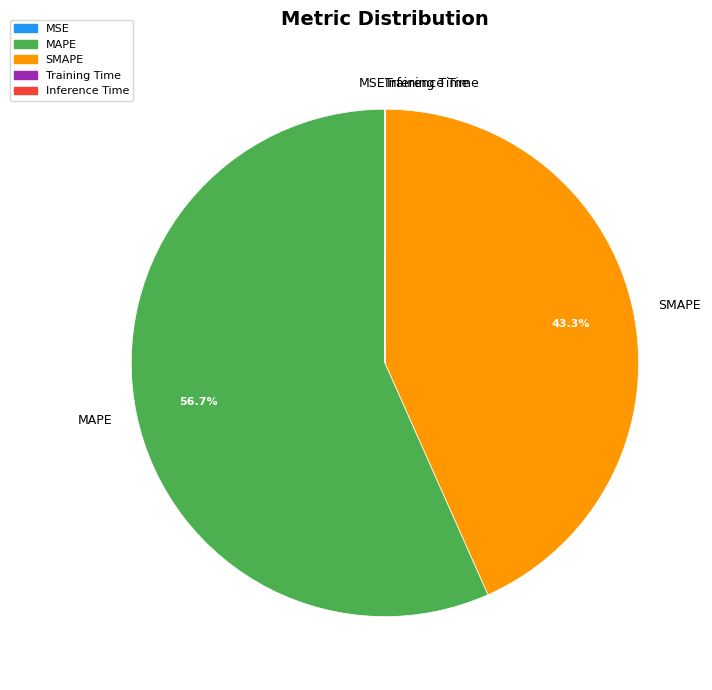

Is there any slice that represents more than half of the pie?

Yes